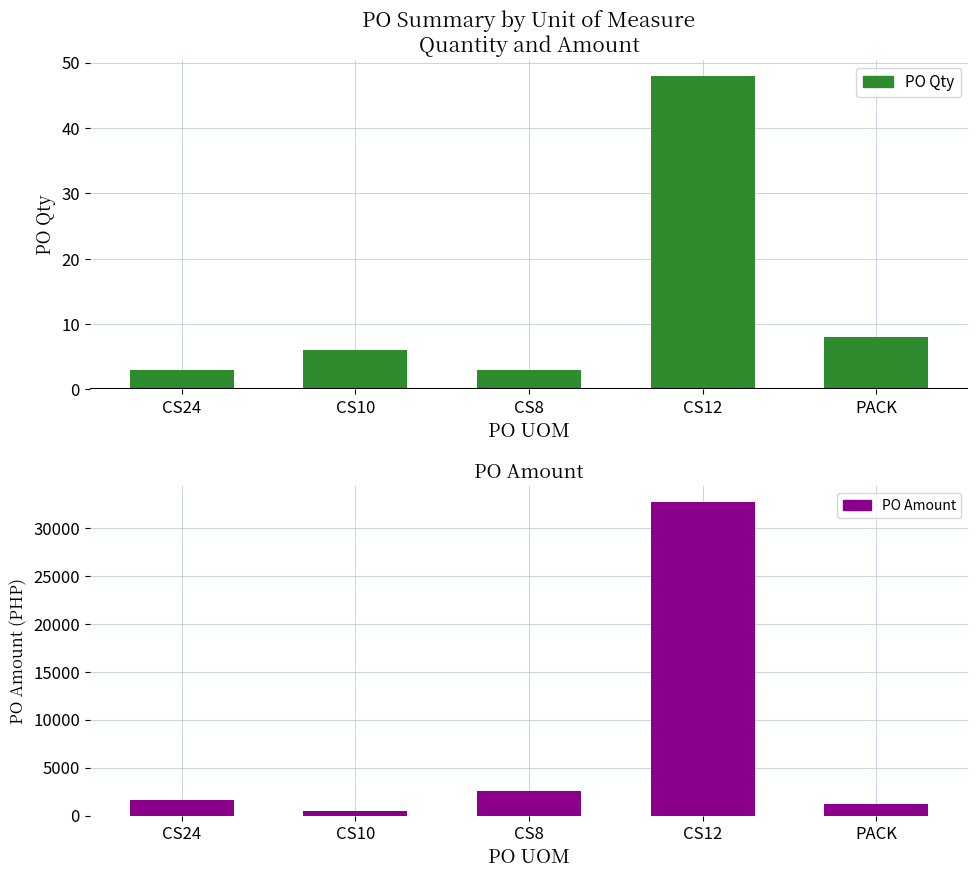

True or false: PO Amount has a value of 1609.3 at CS24.

True